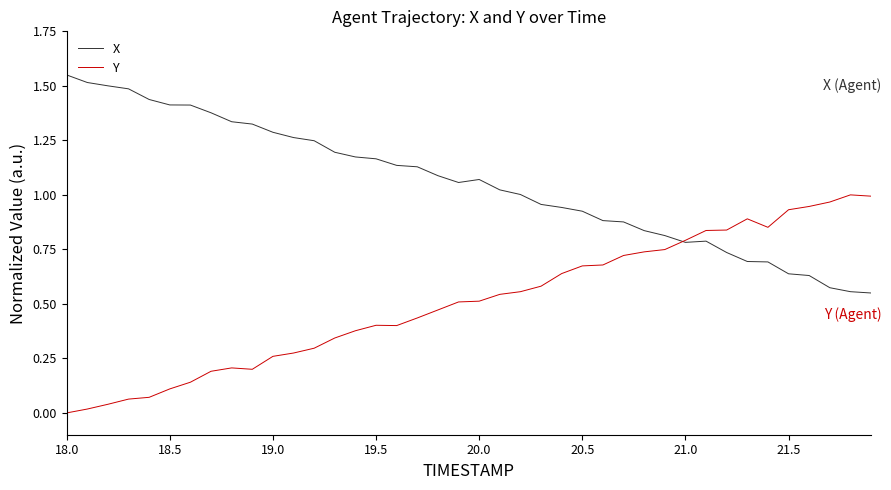

List the series in order of their overall mean, lowest first.

Y, X